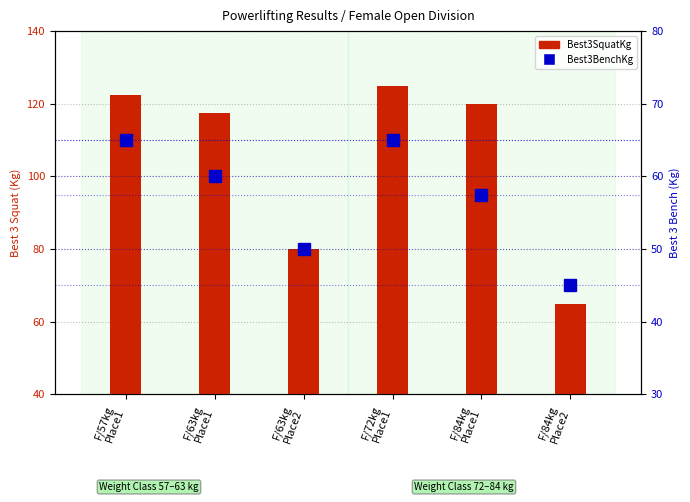

What is the smallest value displayed?

45.0